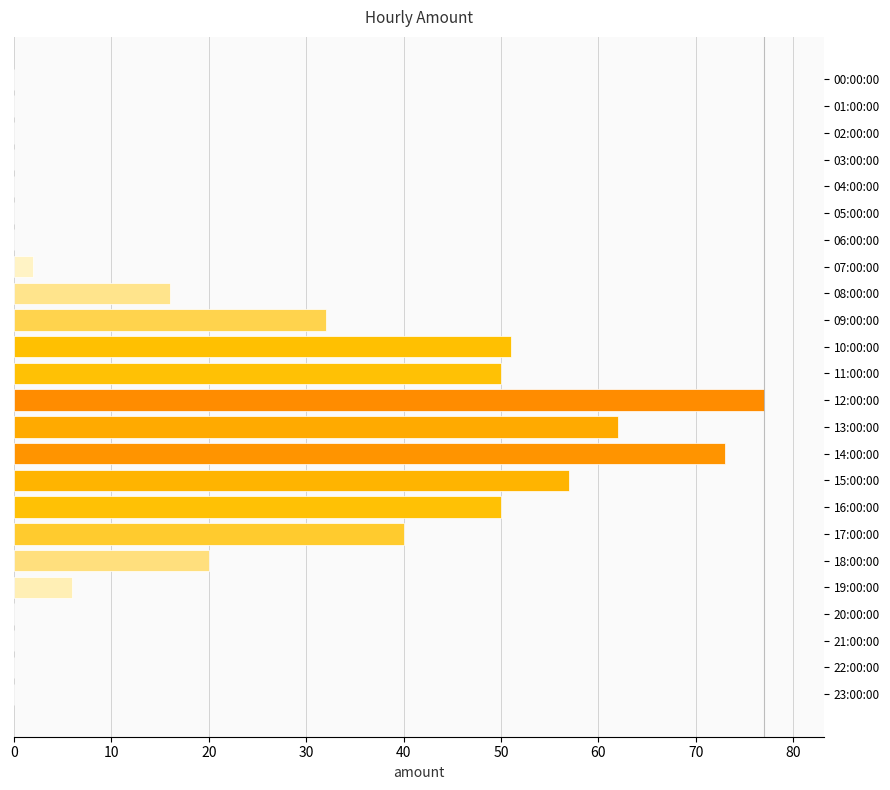

What is the change in value from 07:00:00 to 17:00:00?

+38